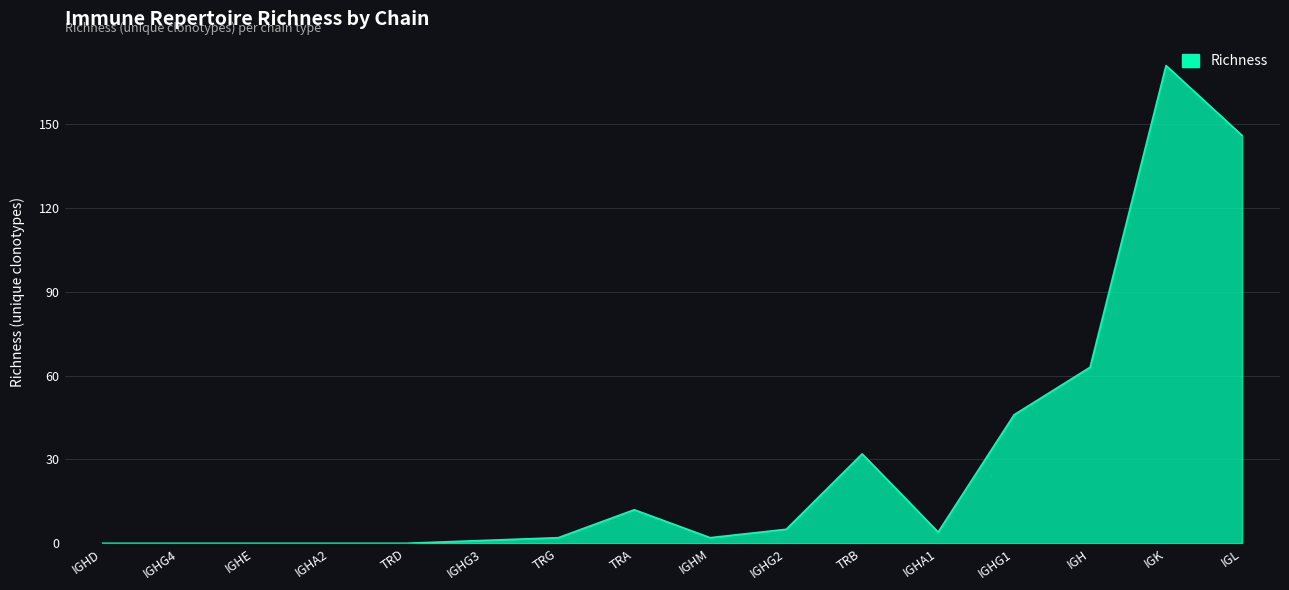

What position from the right is IGHE?

14